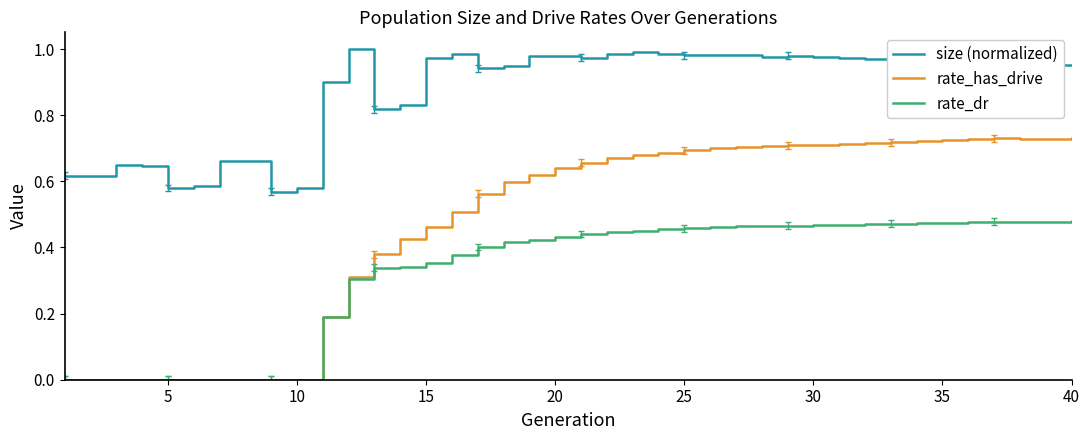

Which series has the largest range (max minus min)?

rate_has_drive